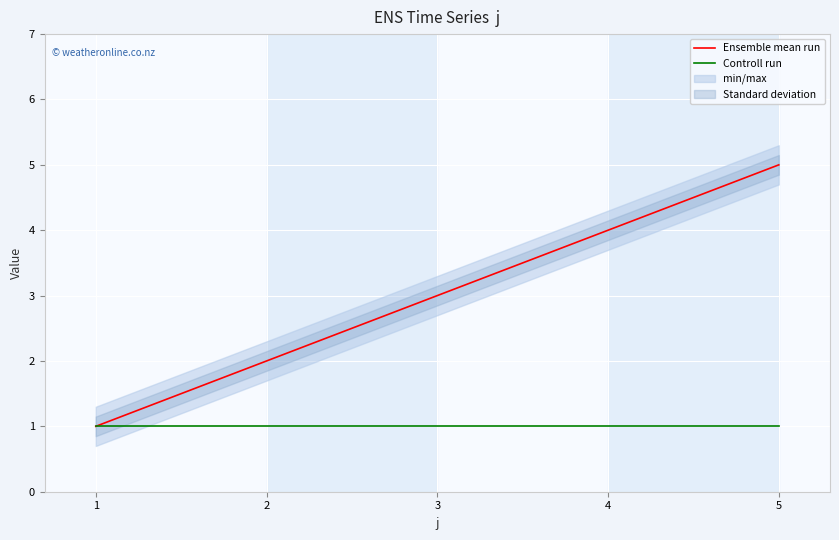

The Ensemble mean run series shows 2 at 4. True or false?

False